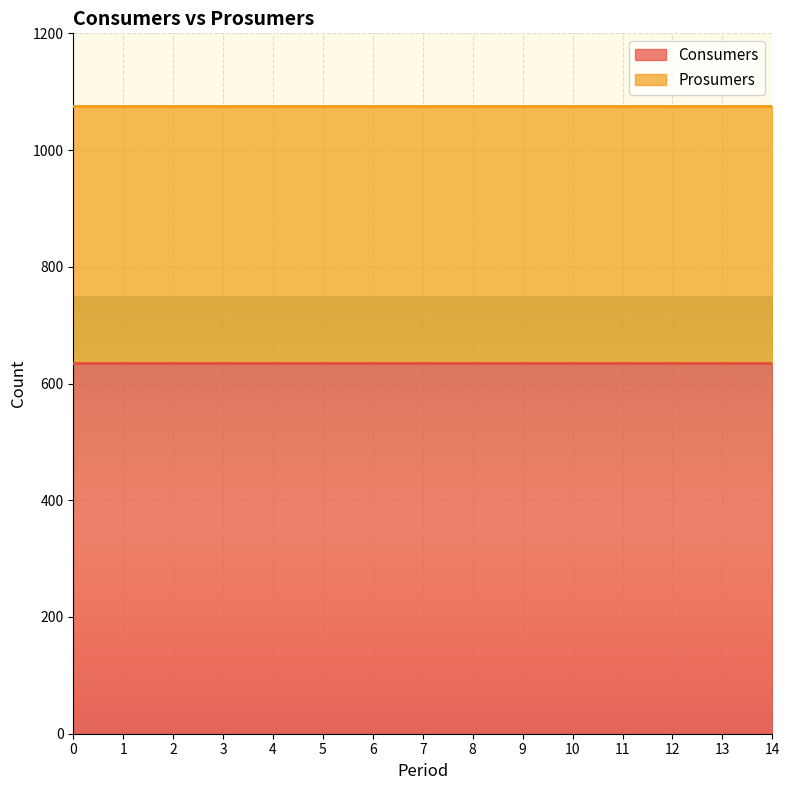

Which series has the largest total across all categories?

Prosumers line